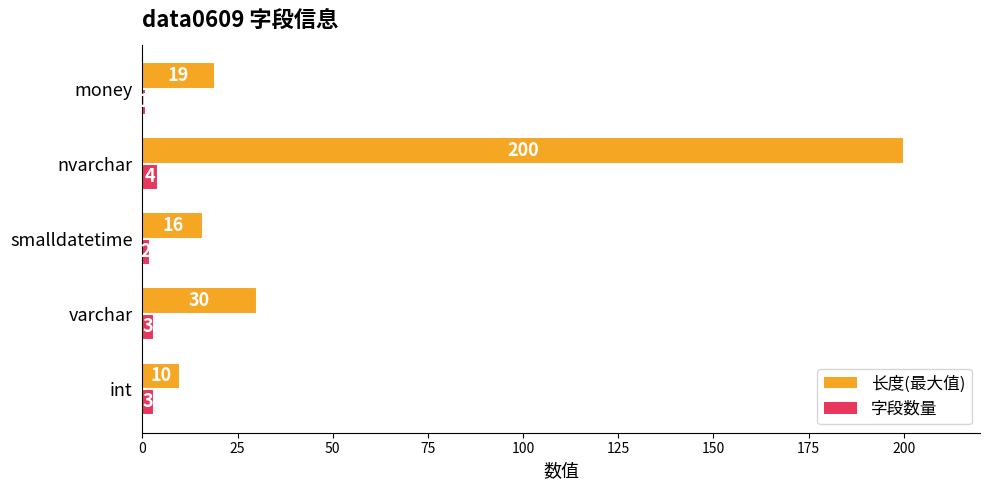

What is the maximum value shown in the chart?

200